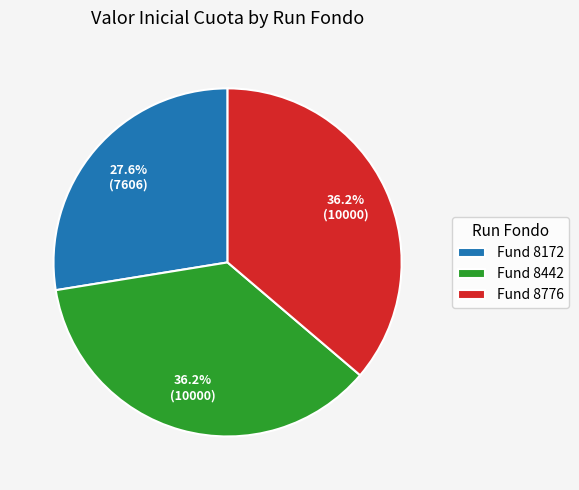

To the nearest percent, what is the difference between the largest and smallest slice percentages?

9%